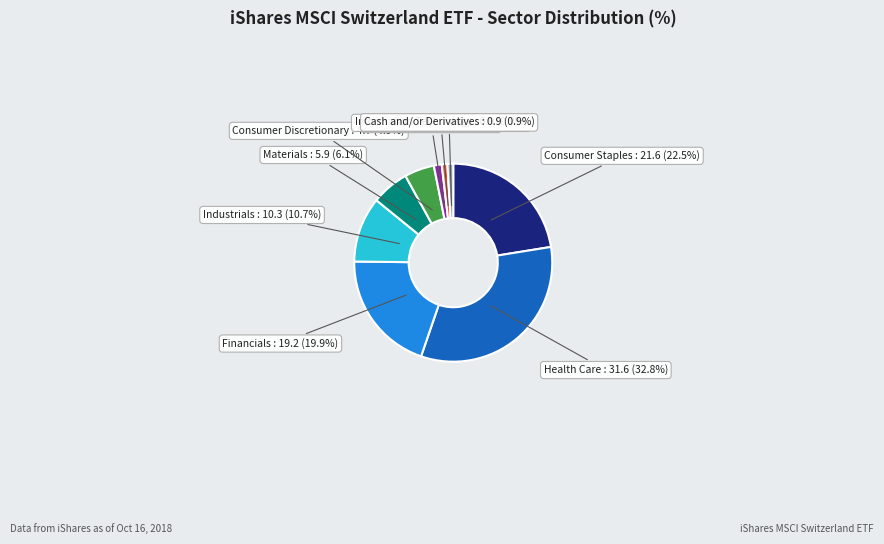

Is there any slice that represents more than half of the pie?

No